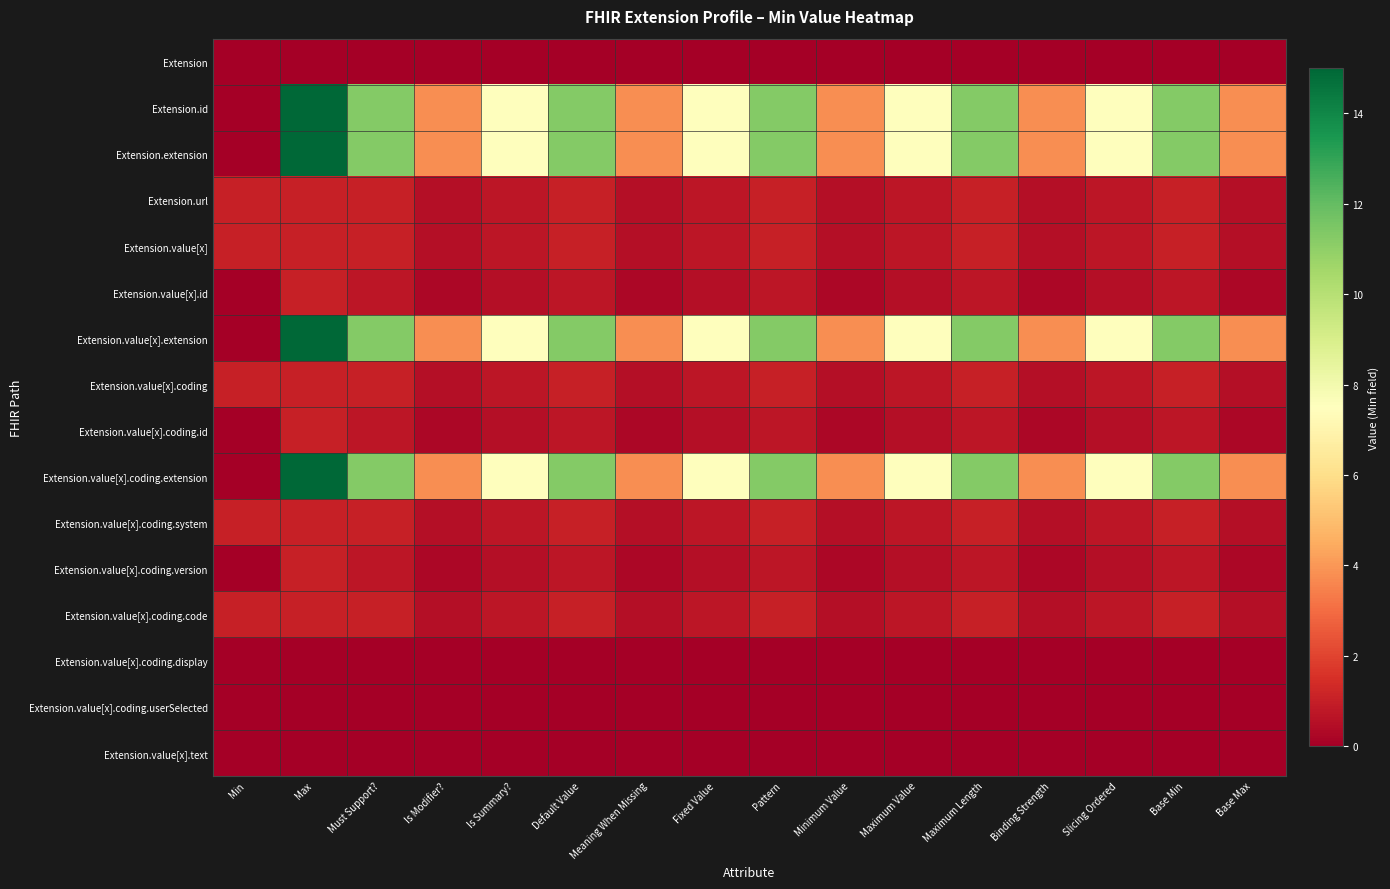

What is the total value across all series at Slicing Ordered?

35.2